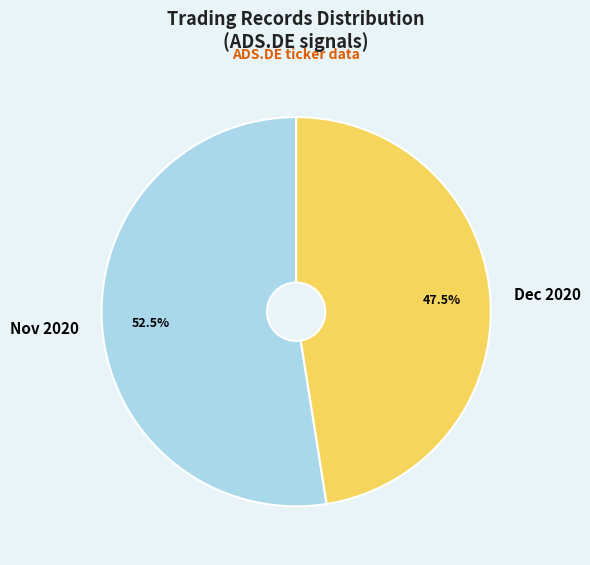

Which category has the biggest portion of the pie?

Nov 2020